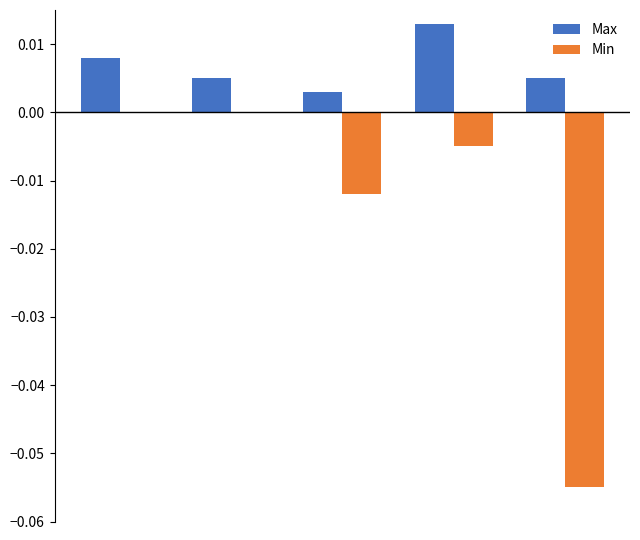

What are all the series names shown in the legend?

Max, Min